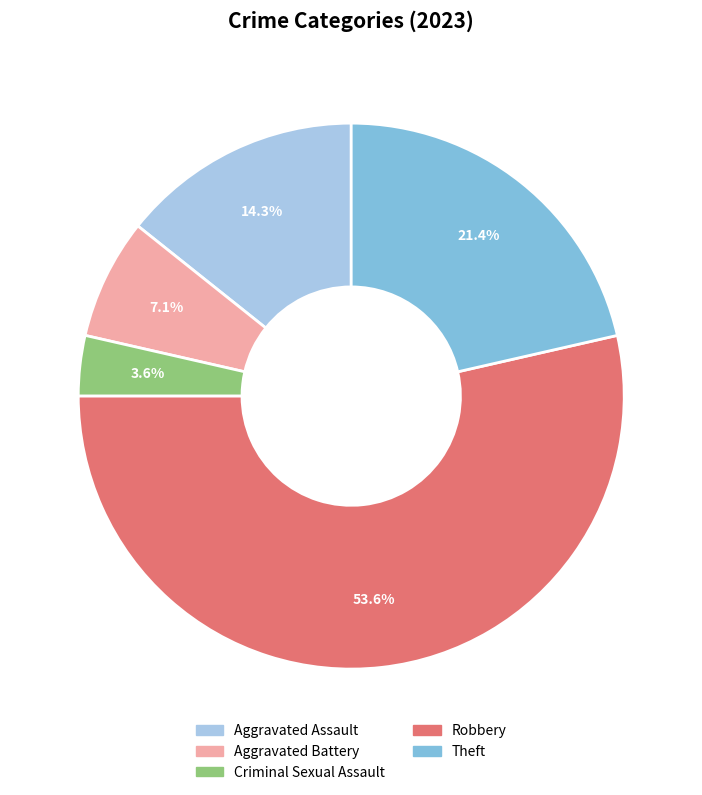

What portion of the pie excludes Aggravated Assault?

85.7%